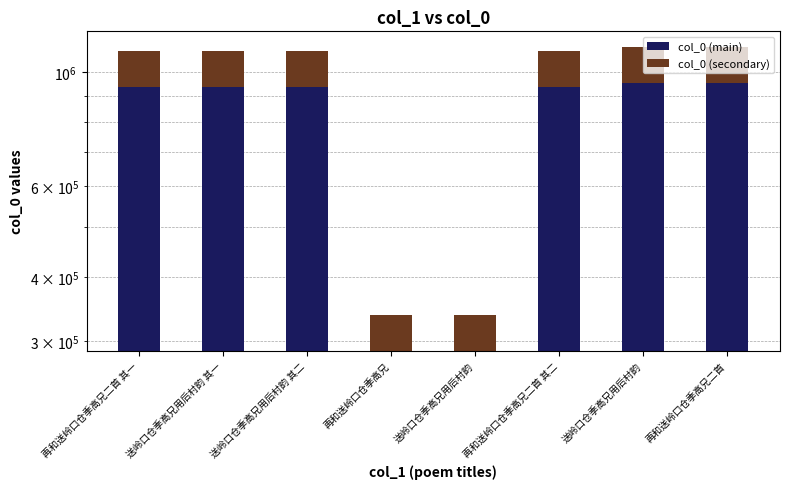

What is the minimum value for col_0 (secondary)?

50700.2